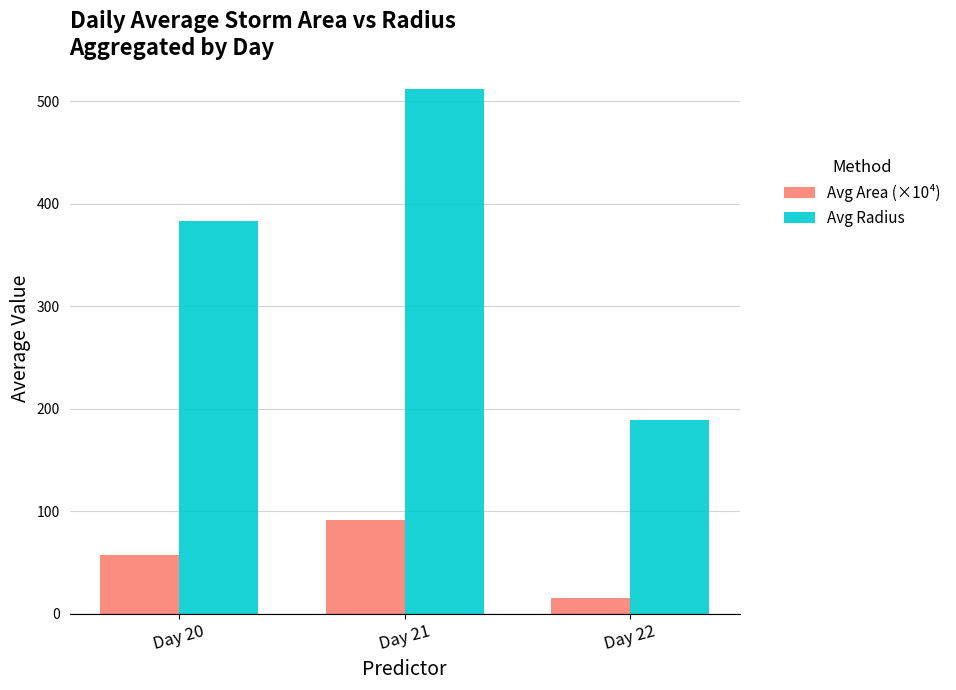

What is the value of the Avg Radius bar at the 1st from the left?

383.2